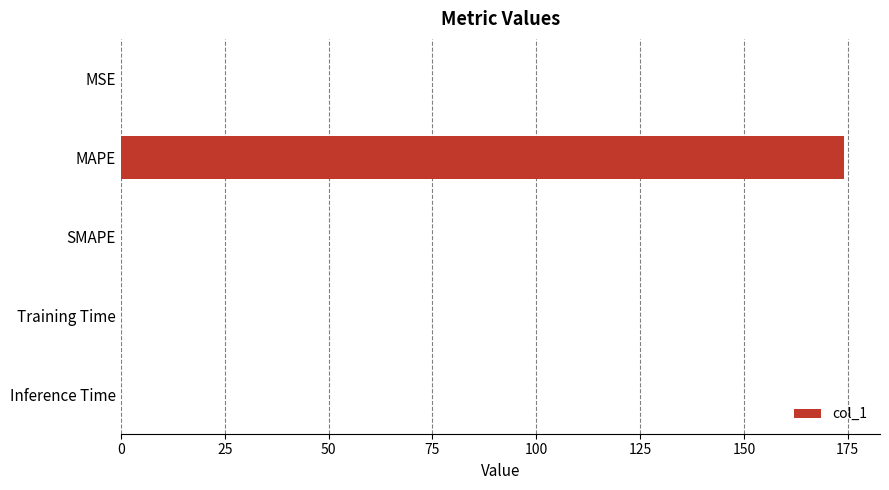

At which category does the chart reach its peak across all series?

MAPE